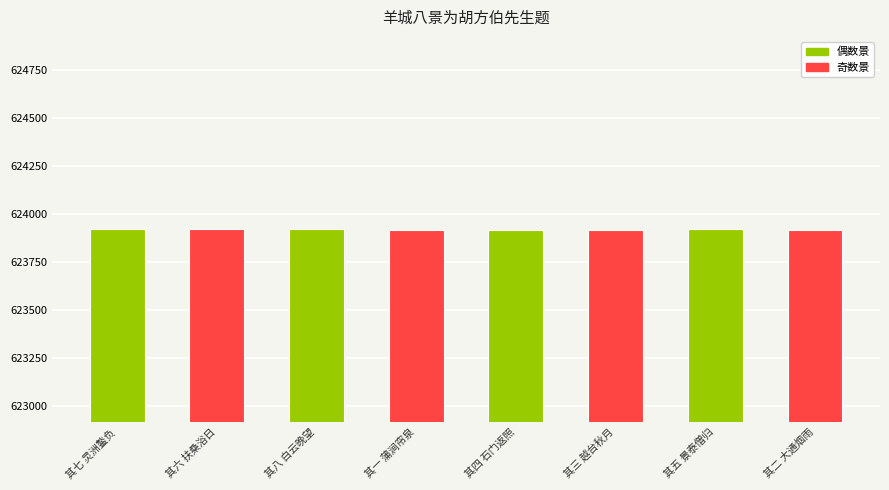

What is the value of the 8th bar from the left?

623915